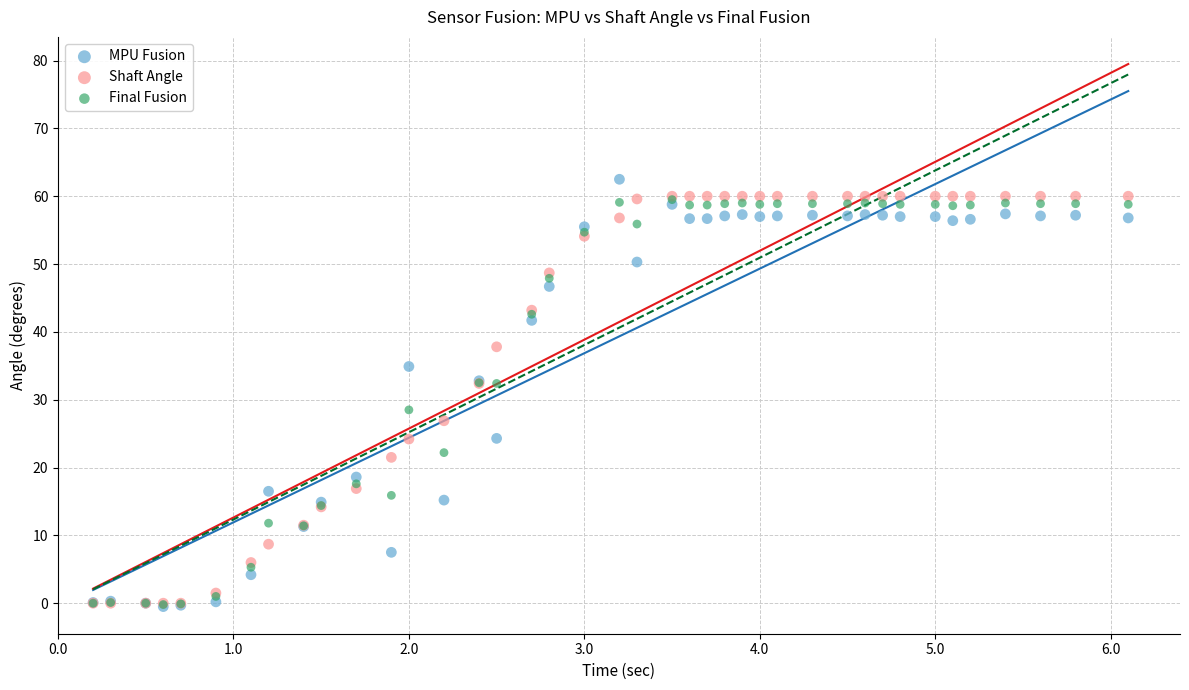

In the Shaft Angle series, what Y value is closest to 30?

32.4